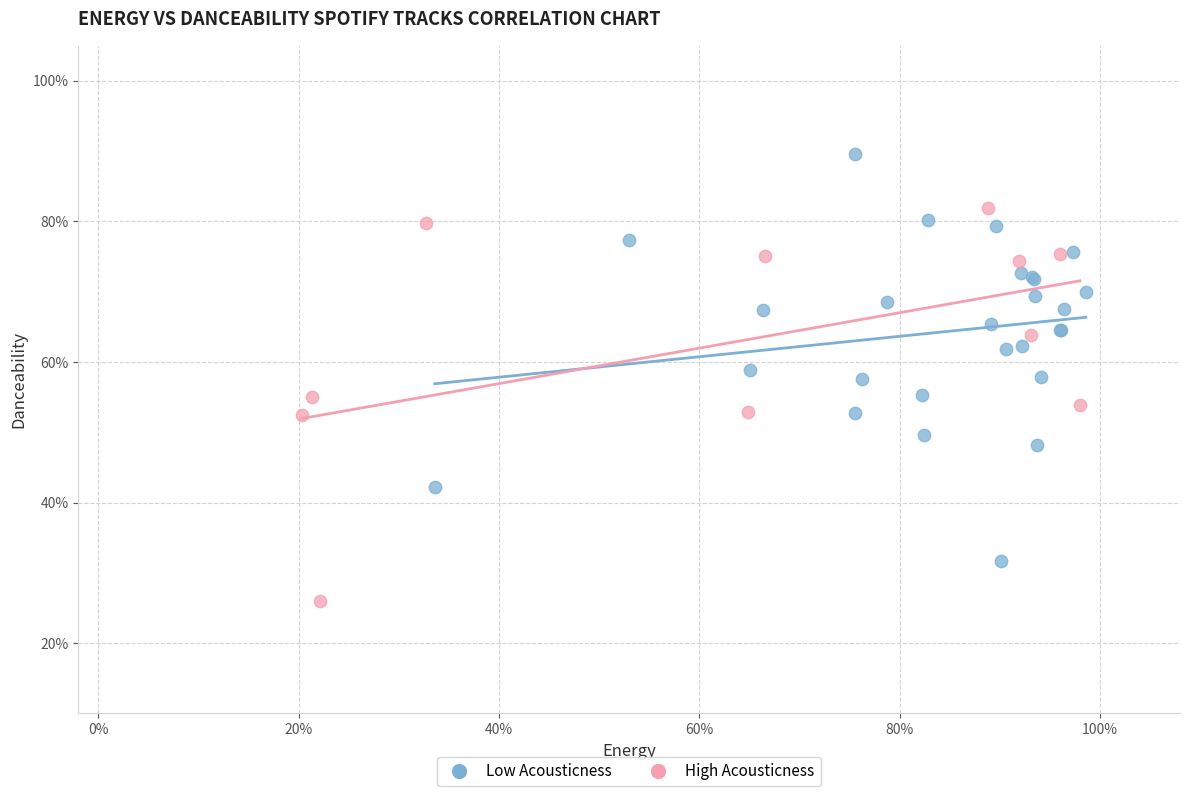

Which series reaches the maximum Y coordinate?

Low Acousticness